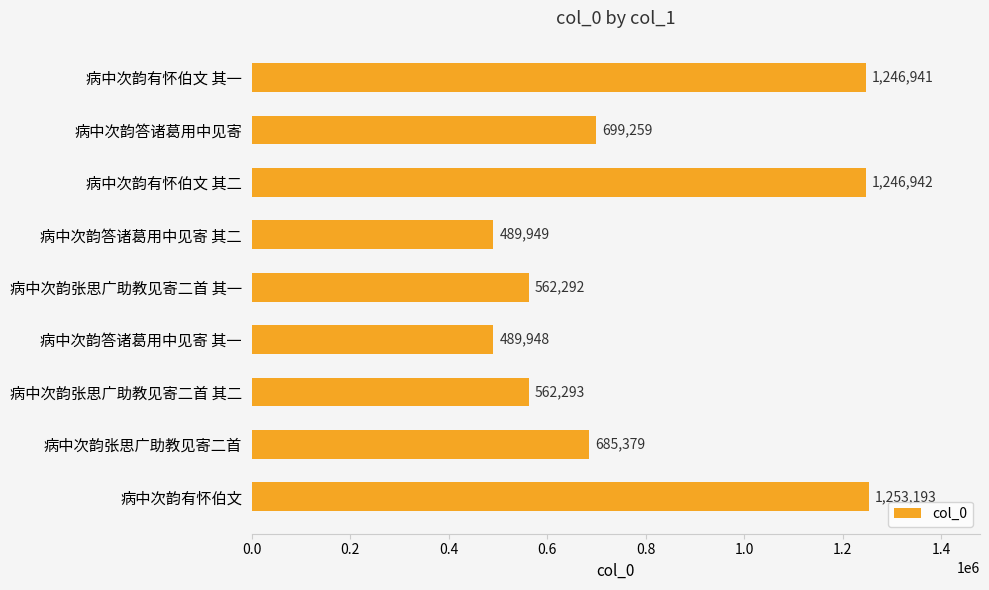

How many distinct data groups are displayed?

1